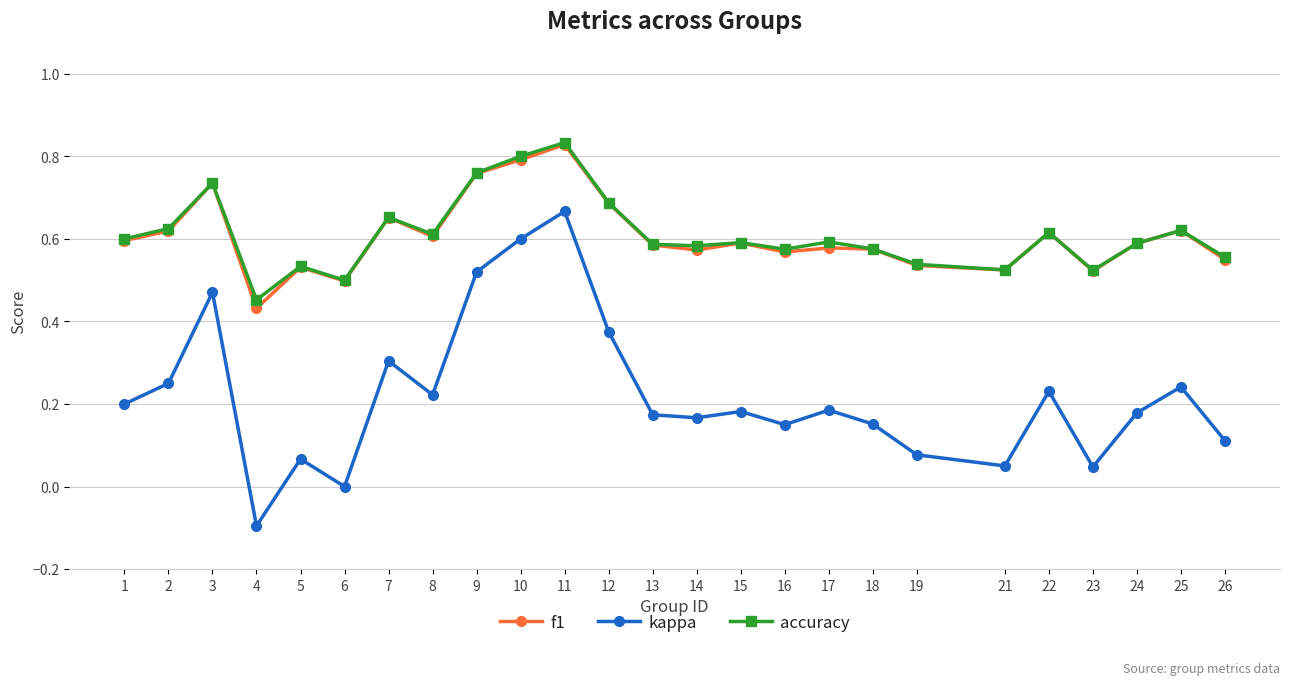

The kappa series shows 0.2 at 18. True or false?

True